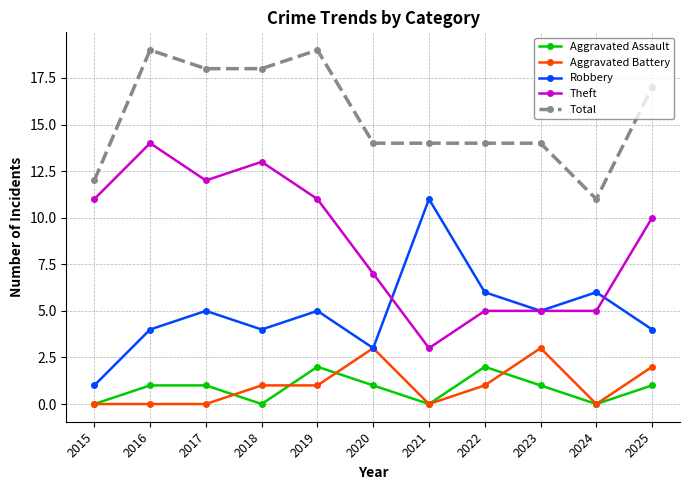

How many data points in Robbery are less than 5?

5